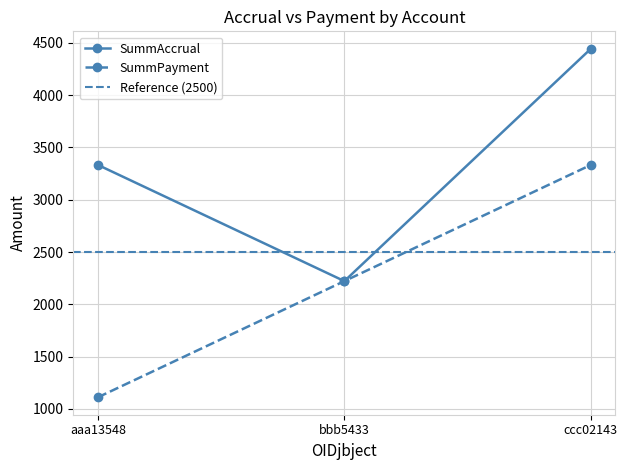

Between aaa13548 and ccc02143, which series saw the biggest shift?

SummPayment